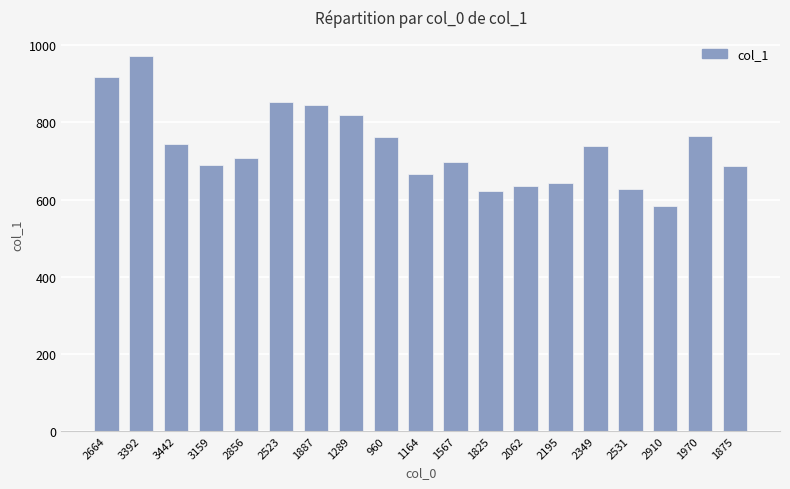

True or false: the data shows 1144 at 2523.

False